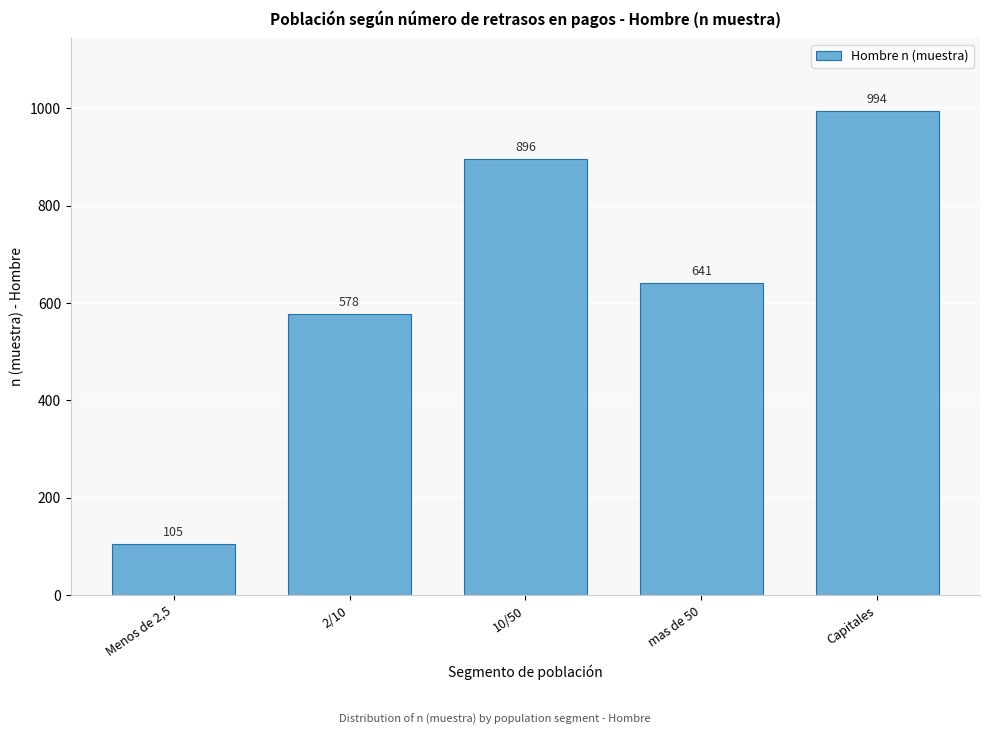

Reading left to right, list all the values displayed in this chart.

105	578	896	641	994